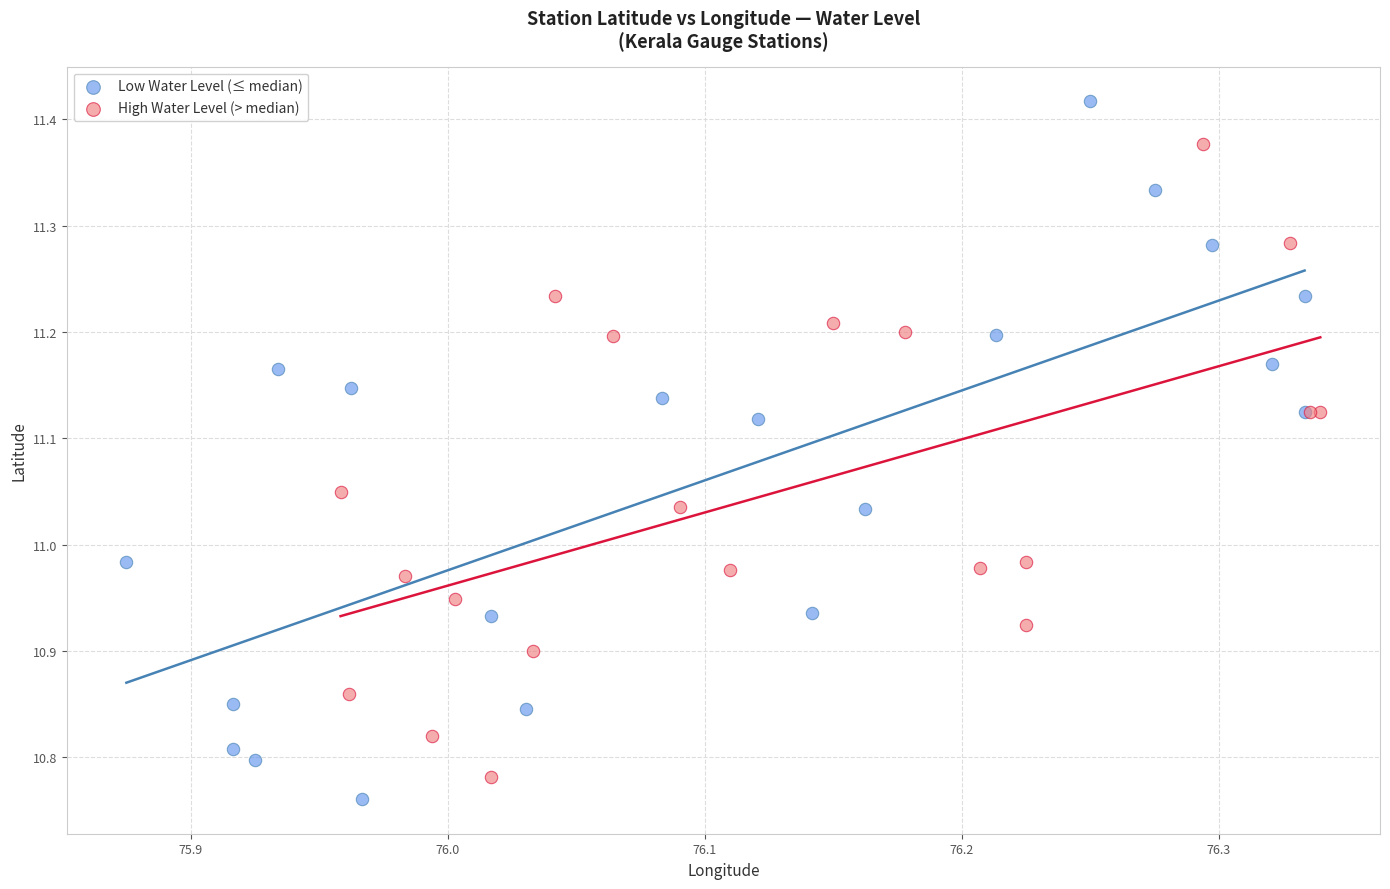

Which series contains the highest Y value?

Low Water Level (≤ median)